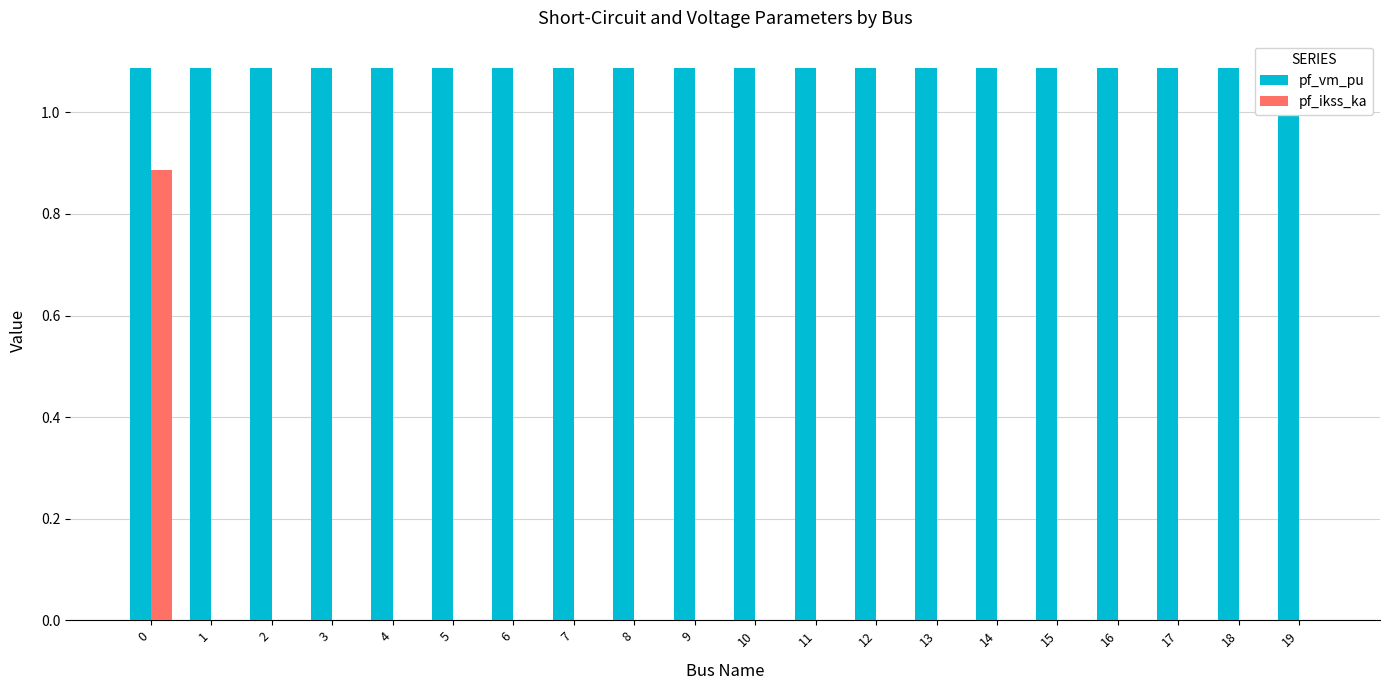

Is the value of pf_vm_pu at 18 greater than the value of pf_ikss_ka at 1?

Yes